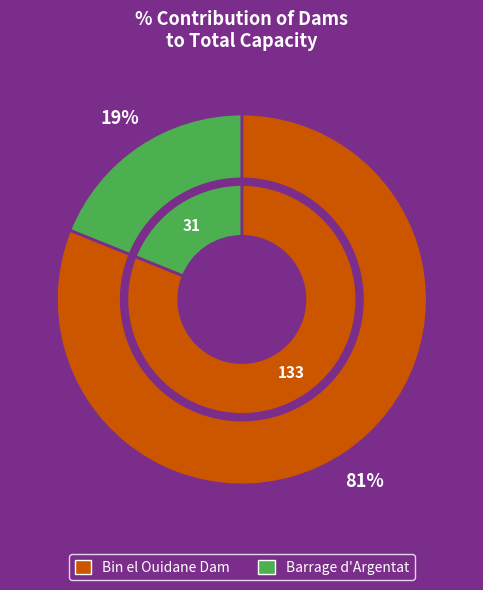

The Bin el Ouidane Dam slice represents 81% of the pie. True or false?

True